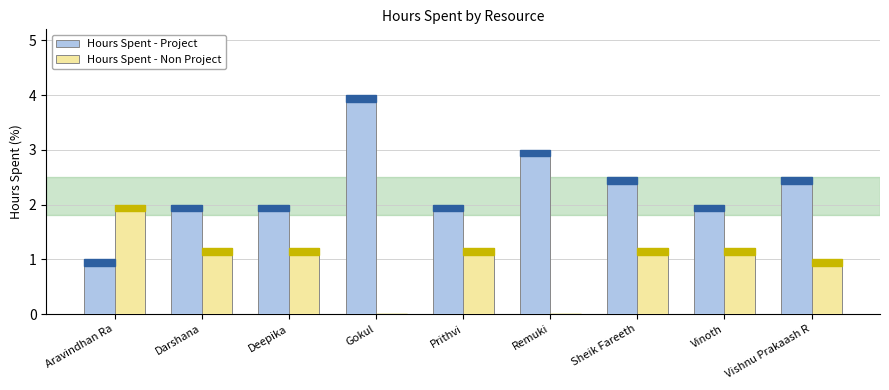

What is the maximum value for Hours Spent - Non Project?

2.0